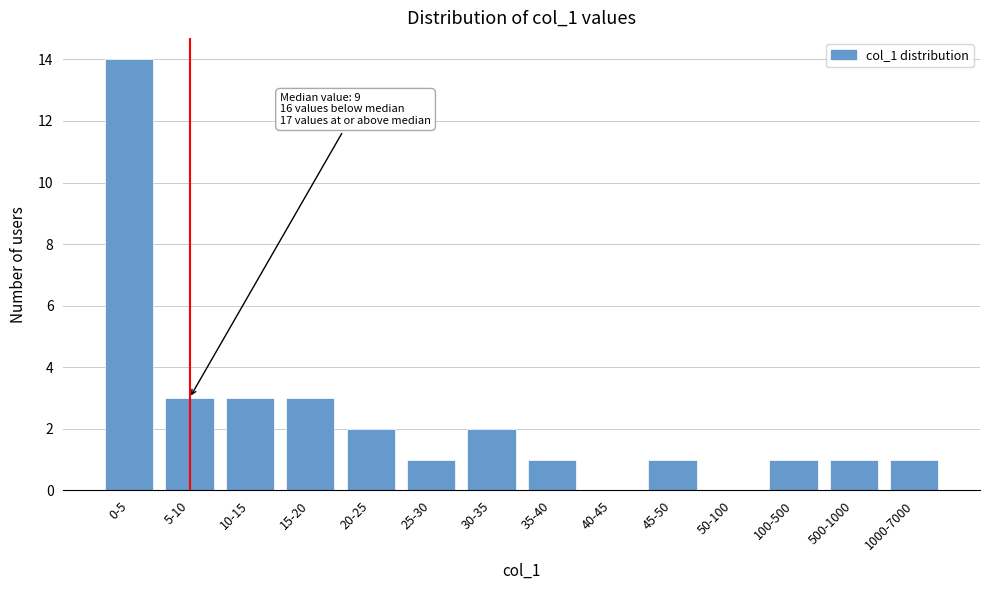

Reading left to right, extract all data points from this chart.

0-5=14	5-10=3	10-15=3	15-20=3	20-25=2	25-30=1	30-35=2	35-40=1	40-45=0	45-50=1	50-100=0	100-500=1	500-1000=1	1000-7000=1